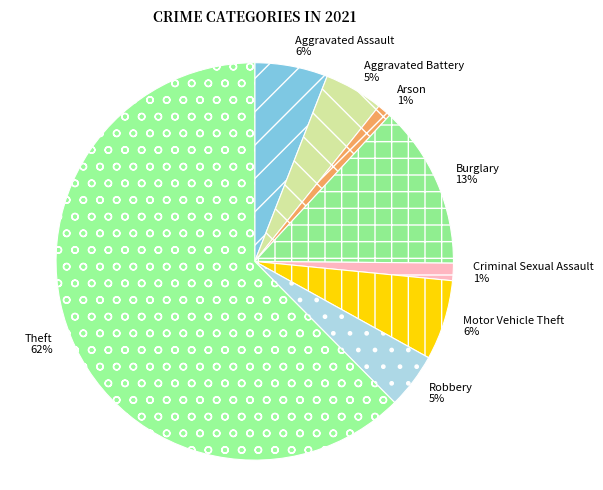

How many segments does this pie chart have?

8